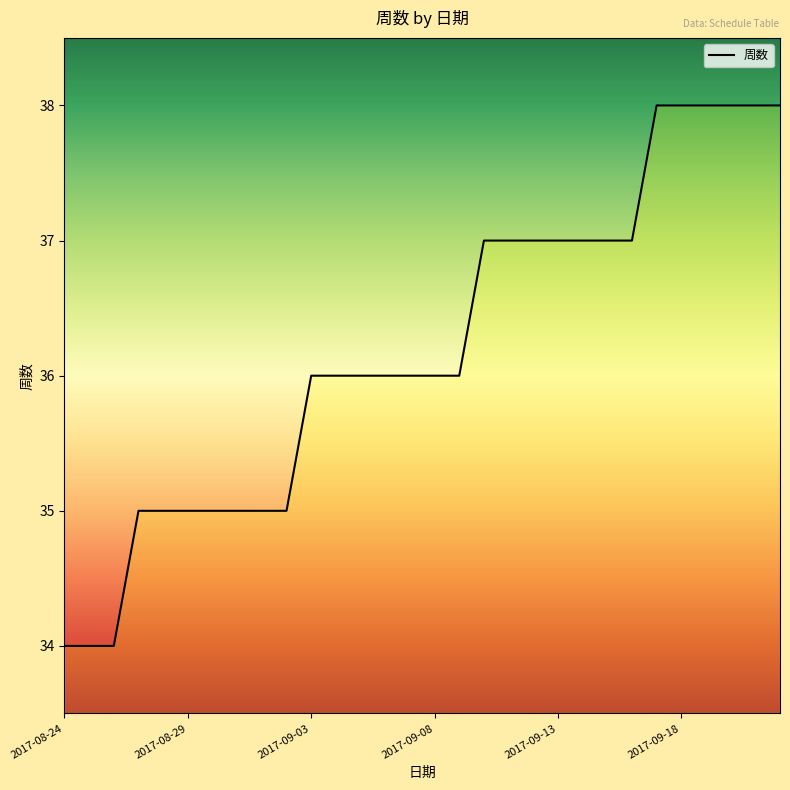

Is this an area chart (filled region under the line)?

No